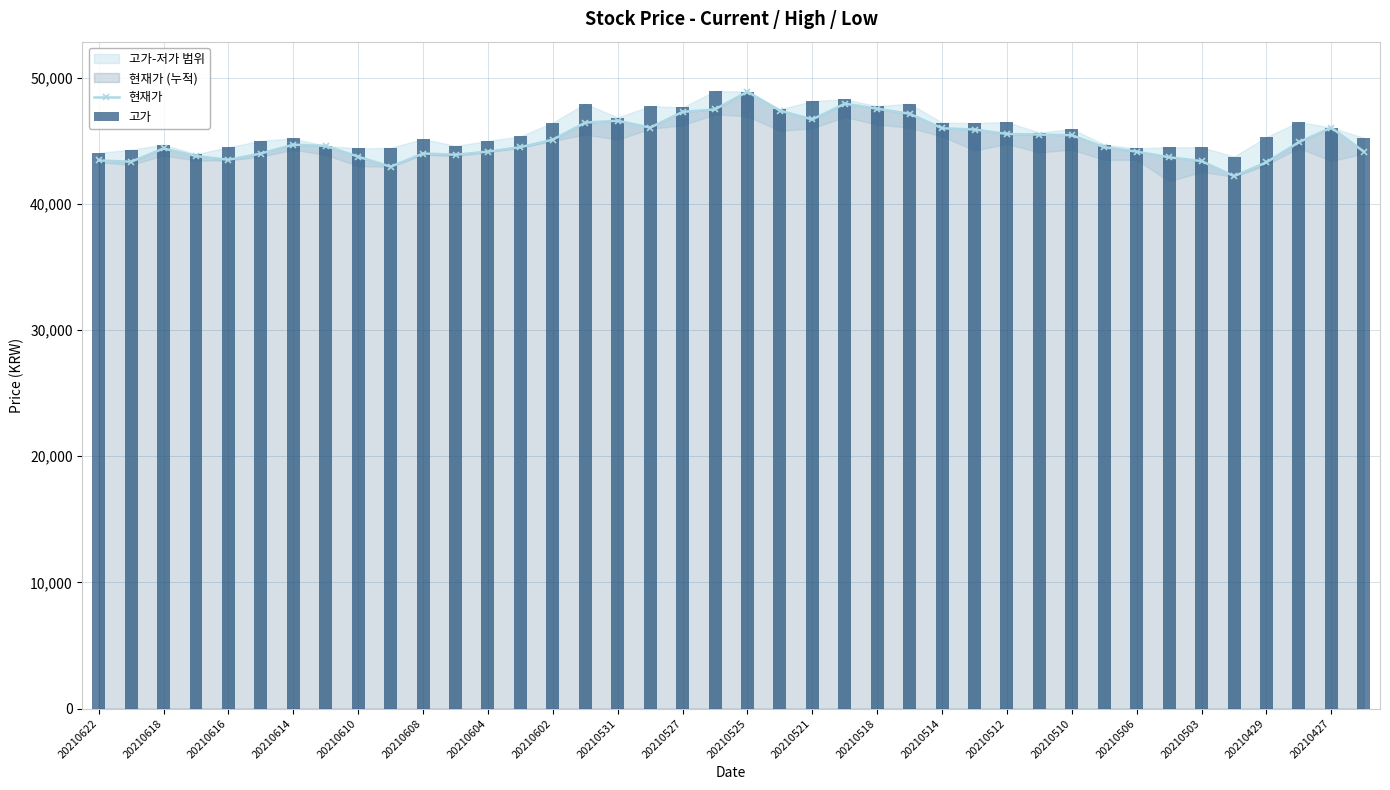

What is the maximum value for 현재가?

48900